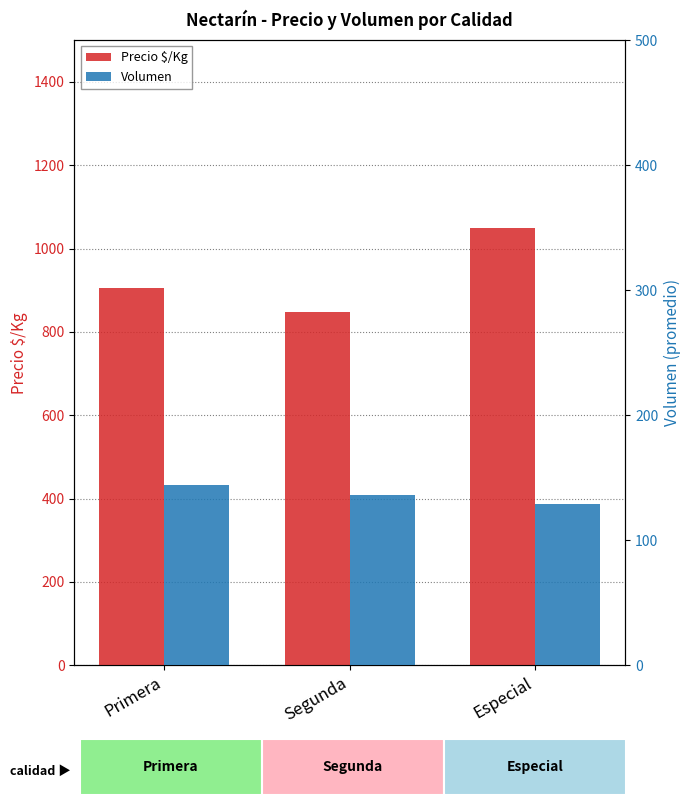

What are all the series names shown in the legend?

Precio $/Kg, Volumen